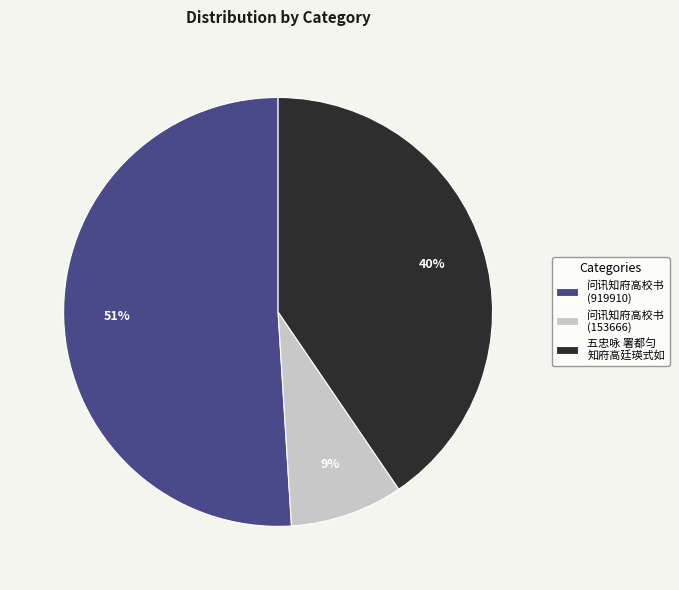

Does 问讯知府高校书 (919910) represent more than half of the total?

Yes